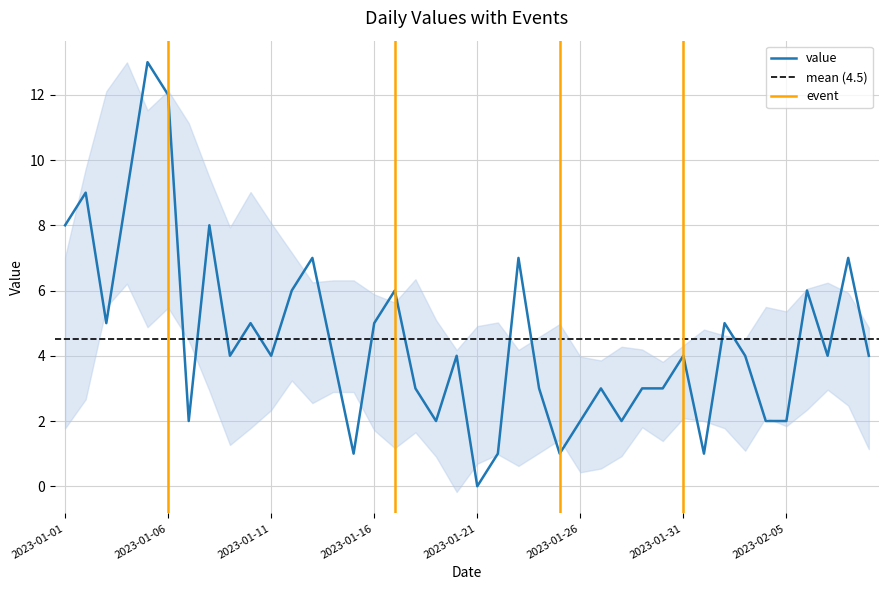

True or false: the data shows 3 at 2023-01-18.

True